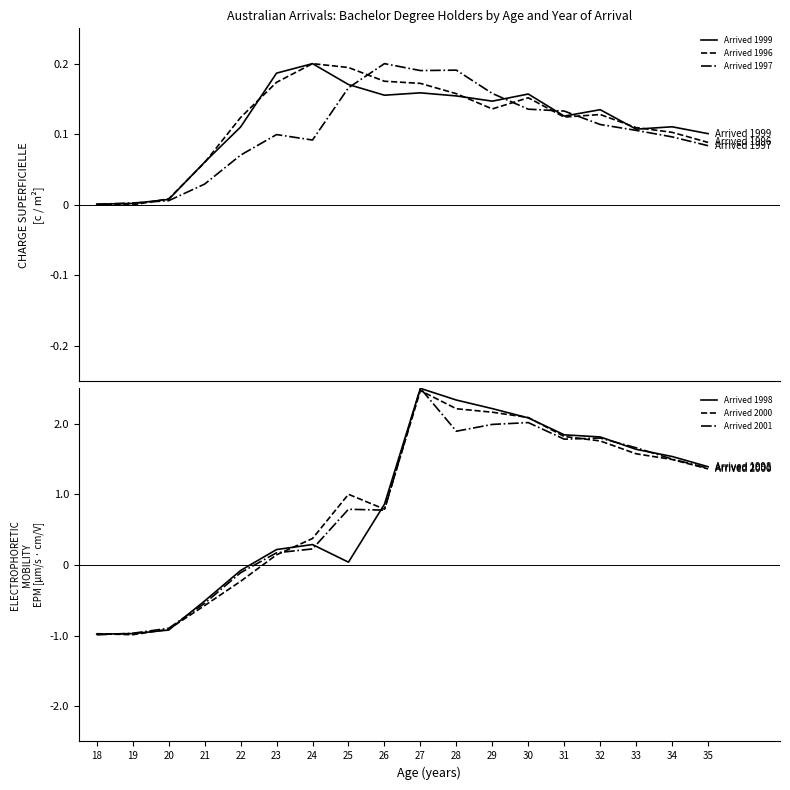

List the series in order of their peak value, lowest first.

Arrived 1999, Arrived 1996, Arrived 1997, Arrived 2000, Arrived 1998, Arrived 2001